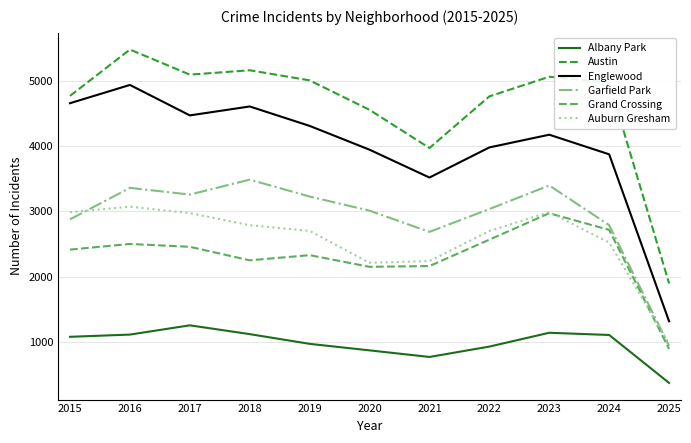

True or false: Grand Crossing and Austin cross at least once.

False